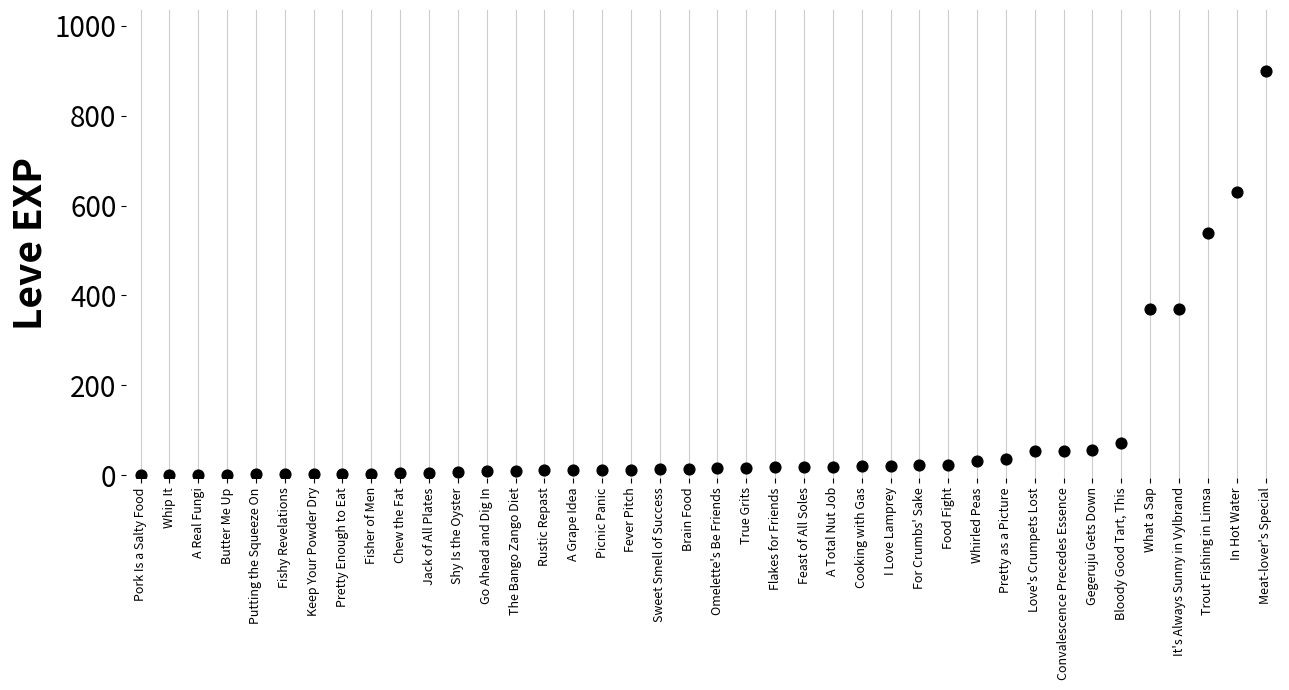

What is the range of Y values (max minus min)?

899